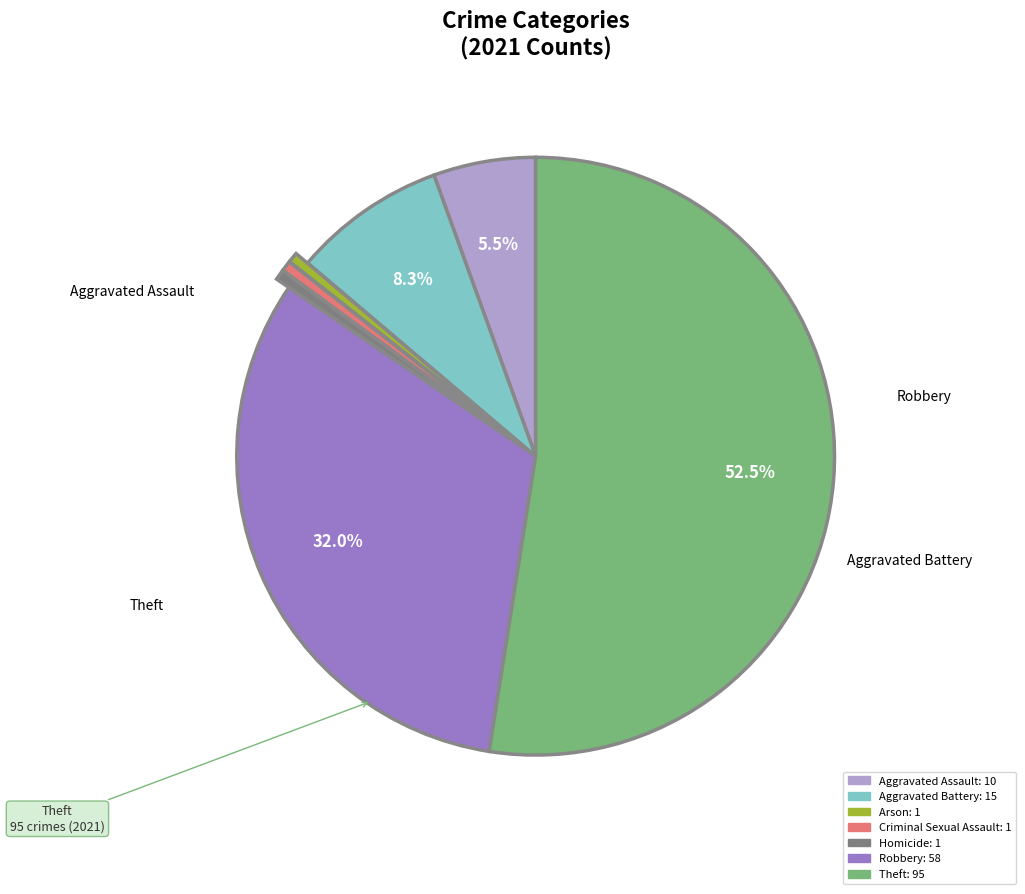

Does Criminal Sexual Assault represent more than half of the total?

No